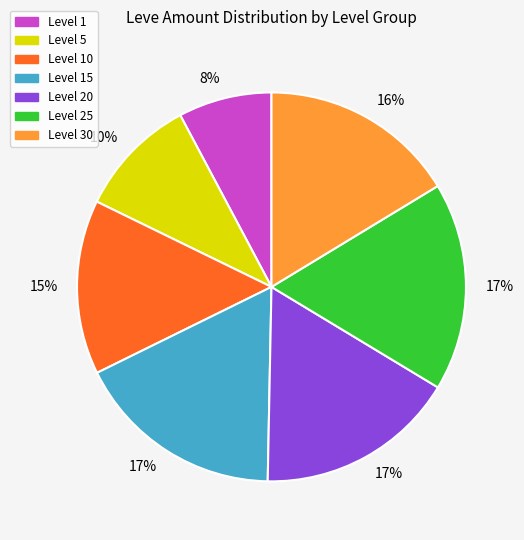

Does any single category account for the majority?

No